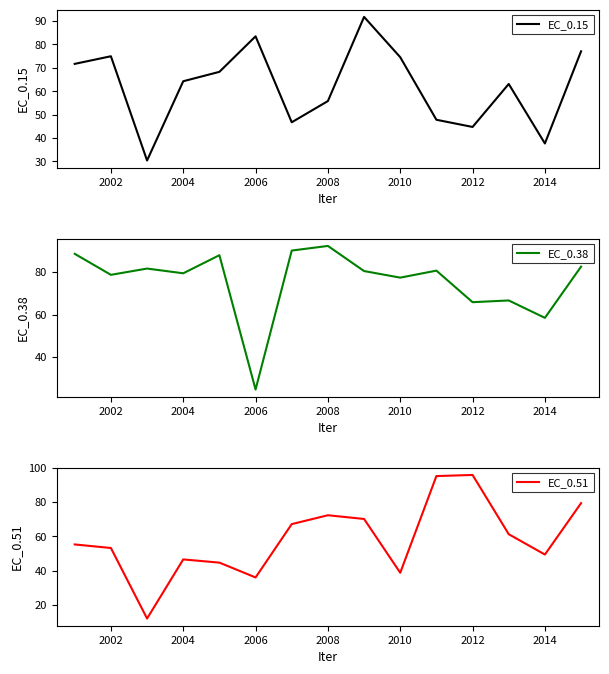

Is it true that EC_0.15 equals 67.4 at 2014?

False